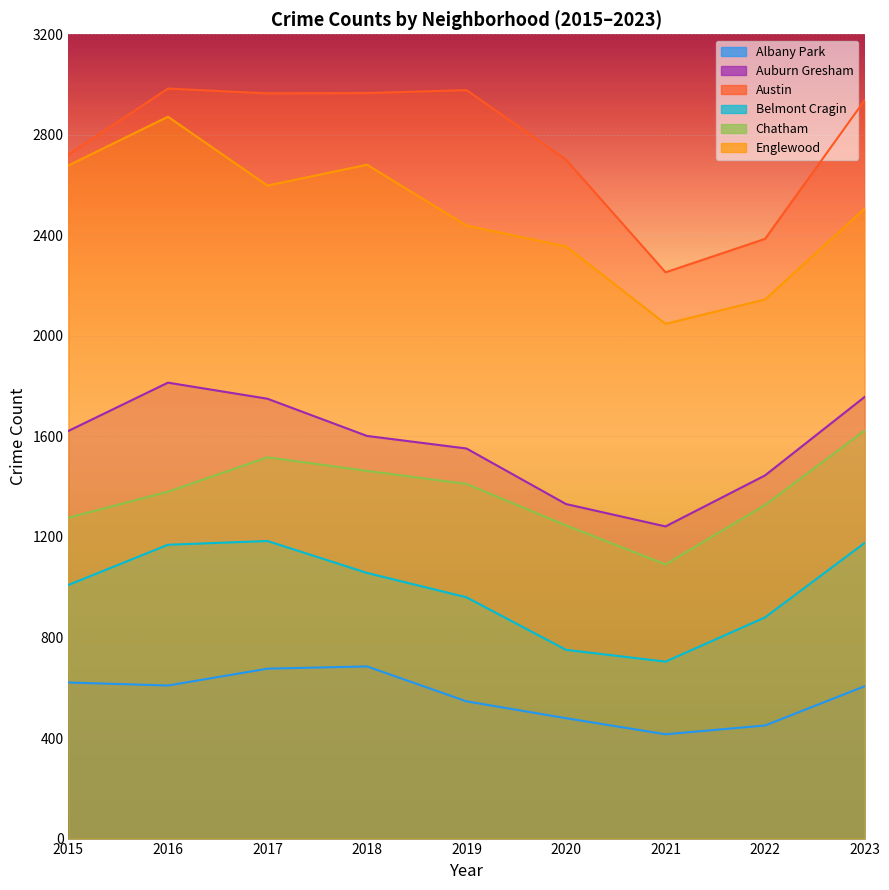

What is the total value across all series at 2018?

10454